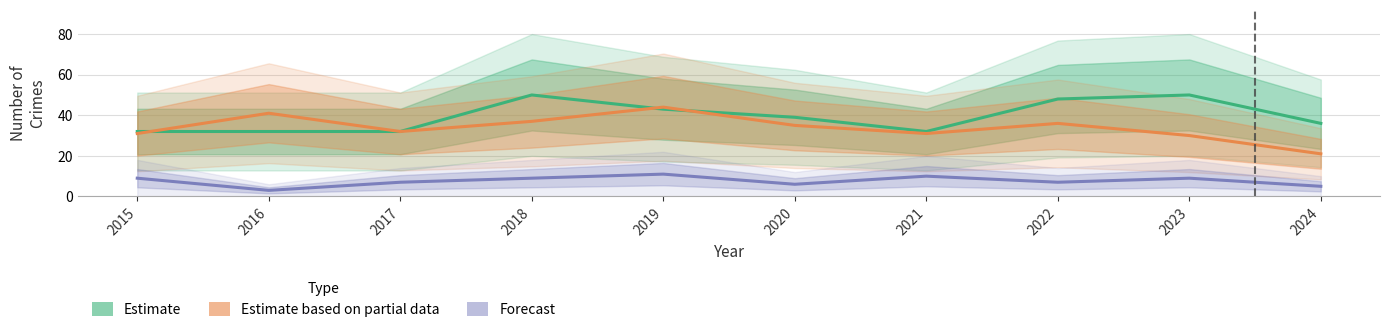

How many lines are shown in the chart?

3